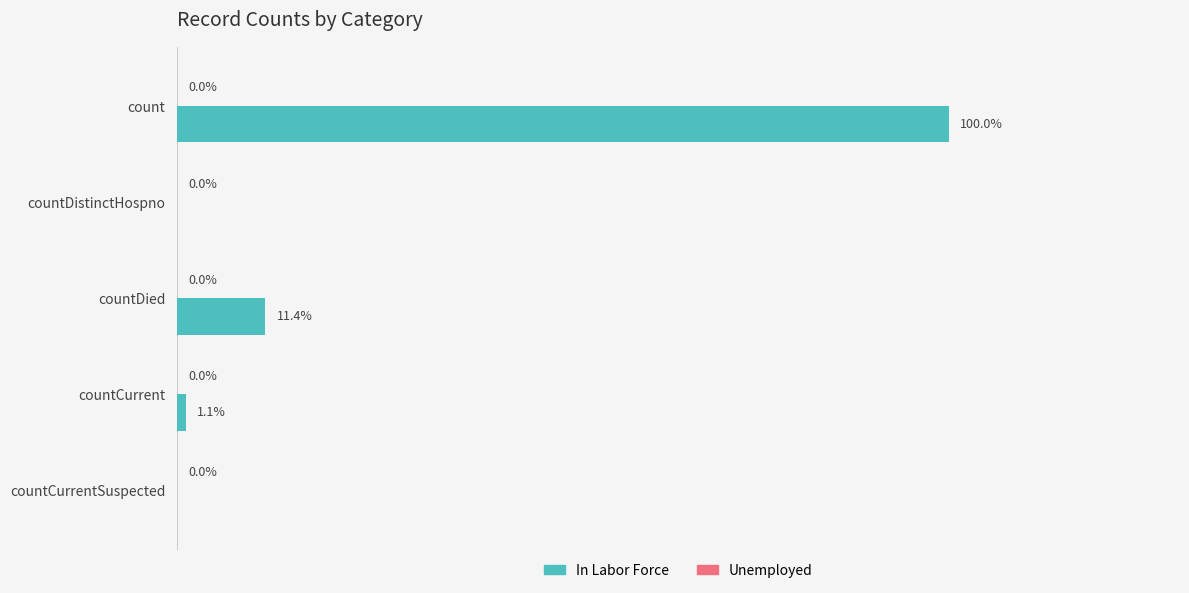

At which category does the chart reach its peak across all series?

count